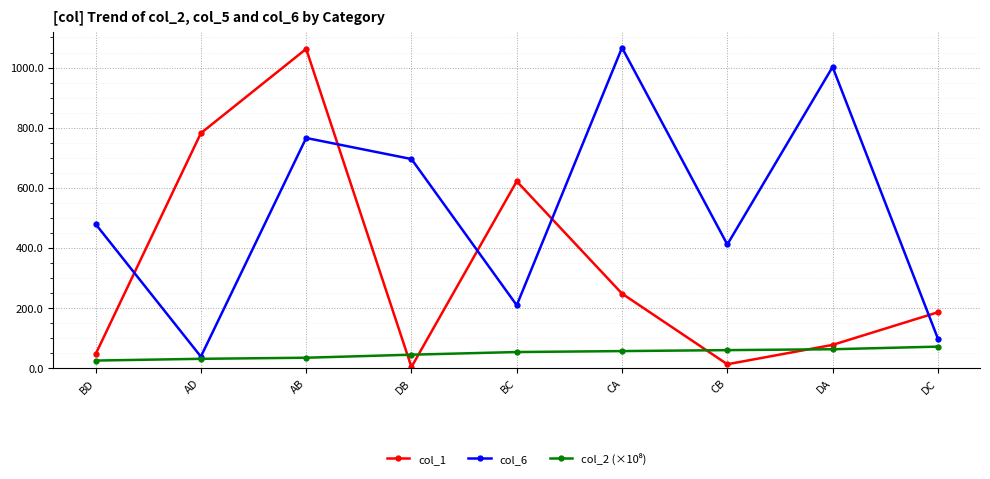

Between BD and AB, which series saw the biggest shift?

col_1